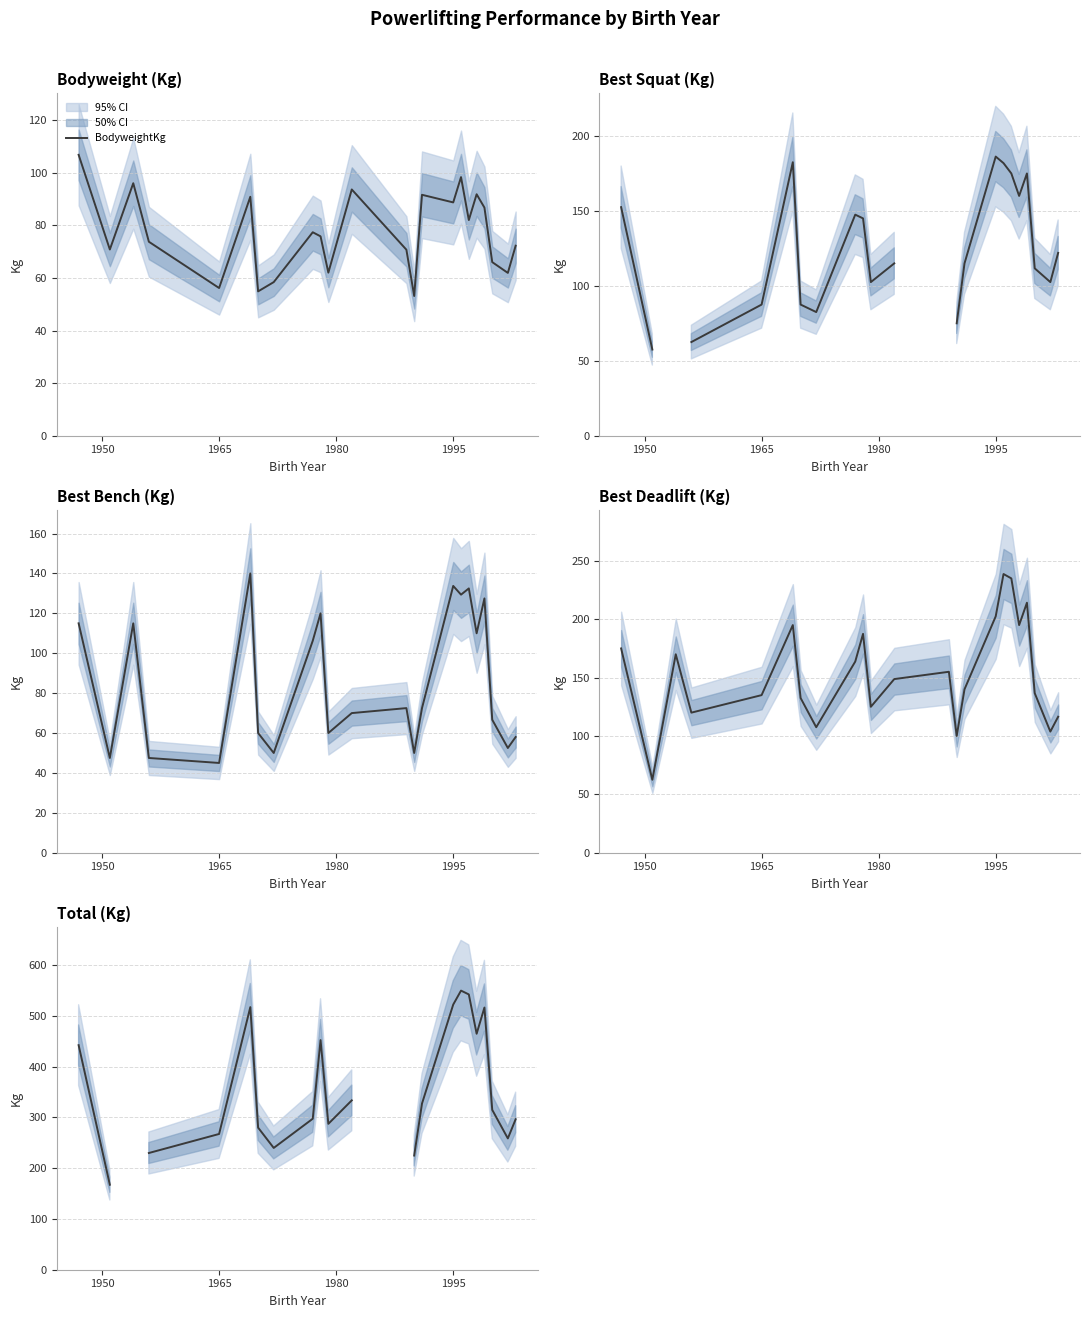

What is the maximum value for BodyweightKg?

106.8